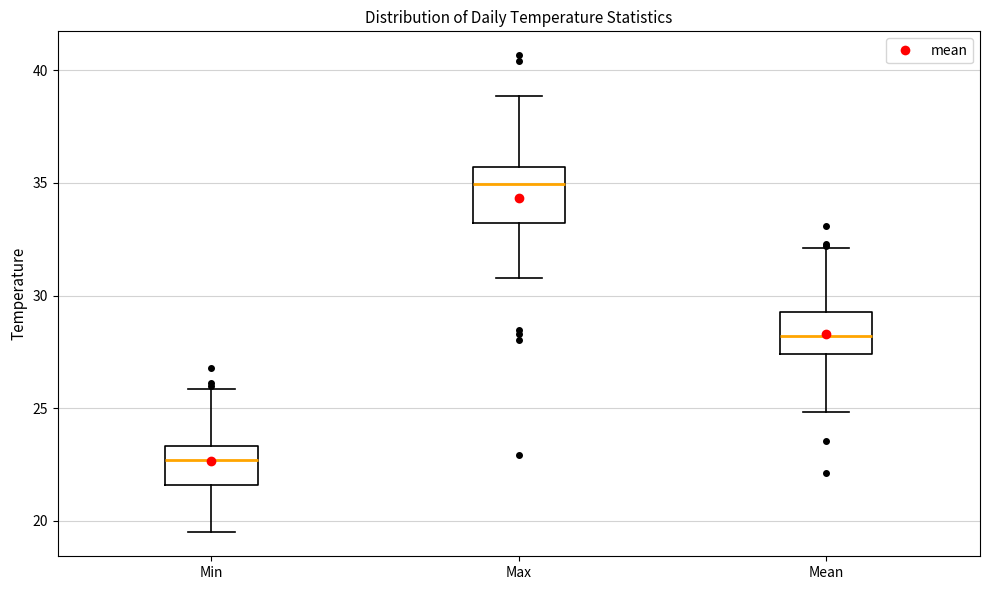

Which box's median line is the highest?

Max